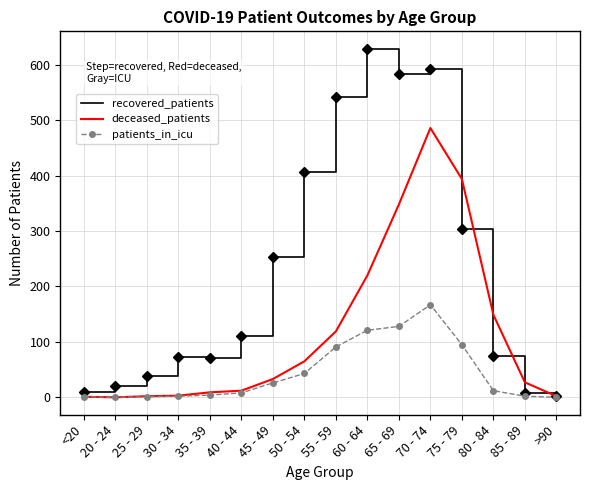

At which label does patients_in_icu reach its peak?

70 - 74